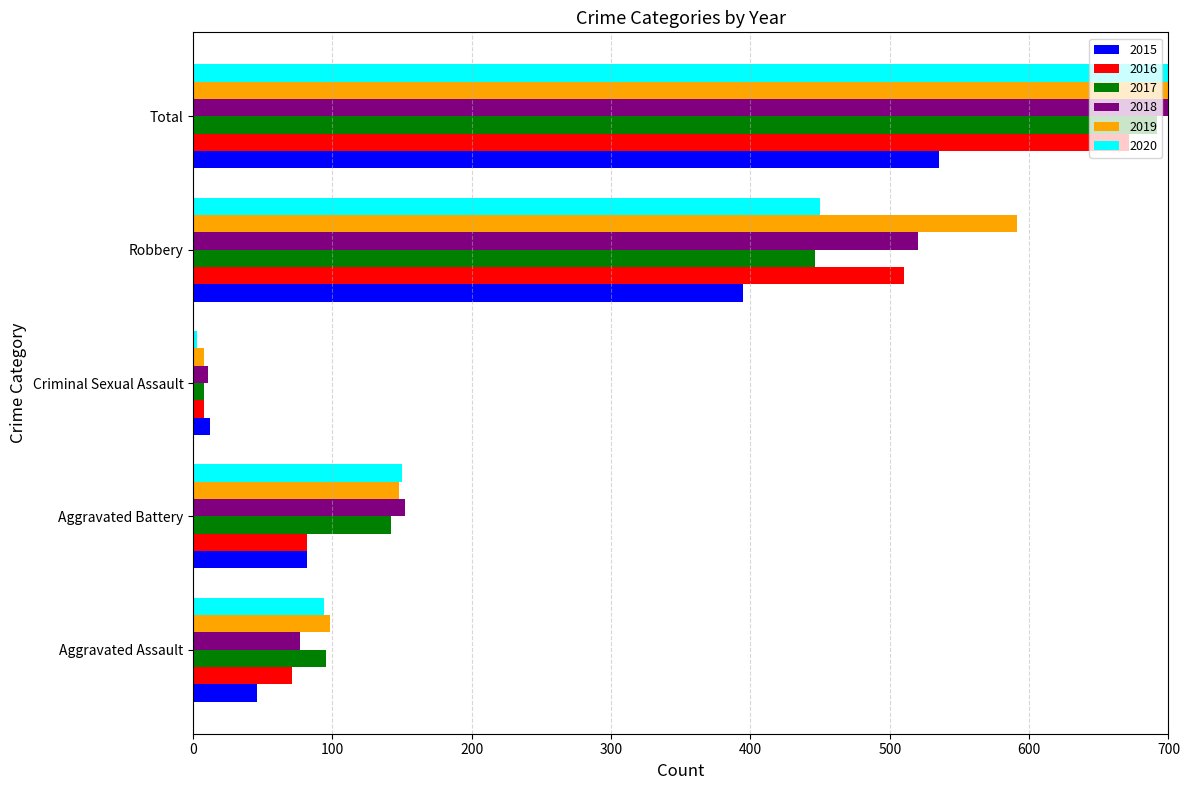

Reading right to left, what are all the values shown in this chart?

2015: 535	395	12	82	46
2016: 672	510	8	82	71
2017: 692	446	8	142	95
2018: 761	520	11	152	77
2019: 847	591	8	148	98
2020: 700	450	3	150	94